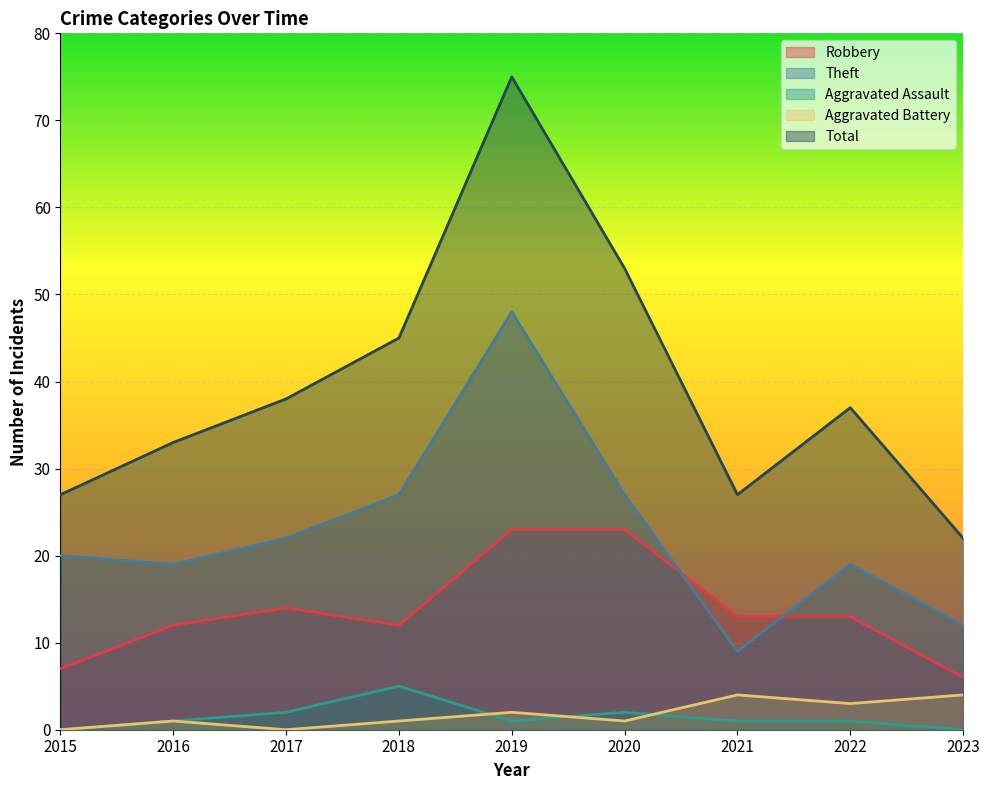

How many categories are shown in the chart?

9